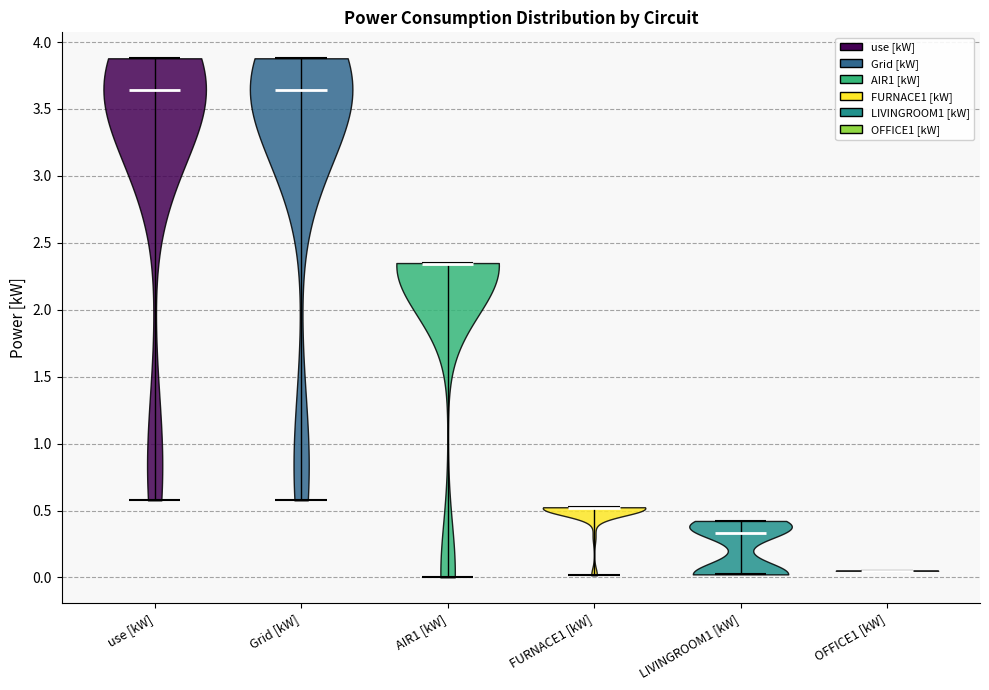

Where does the median line of the violin for OFFICE1 [kW] sit on the y-axis? The values are not printed on the chart, so give them approximately, as read against the axis.

0.05